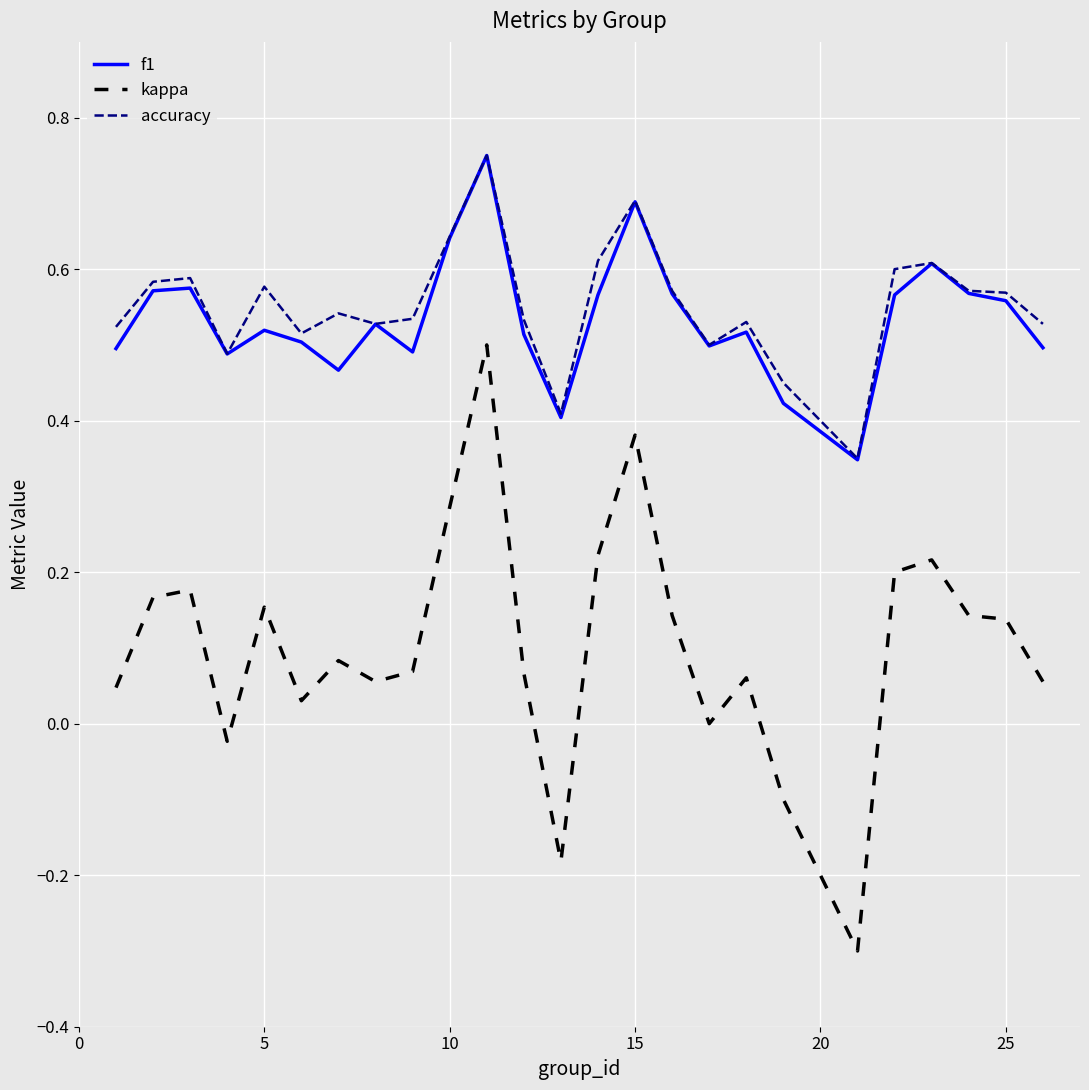

Which series has the largest range (max minus min)?

kappa